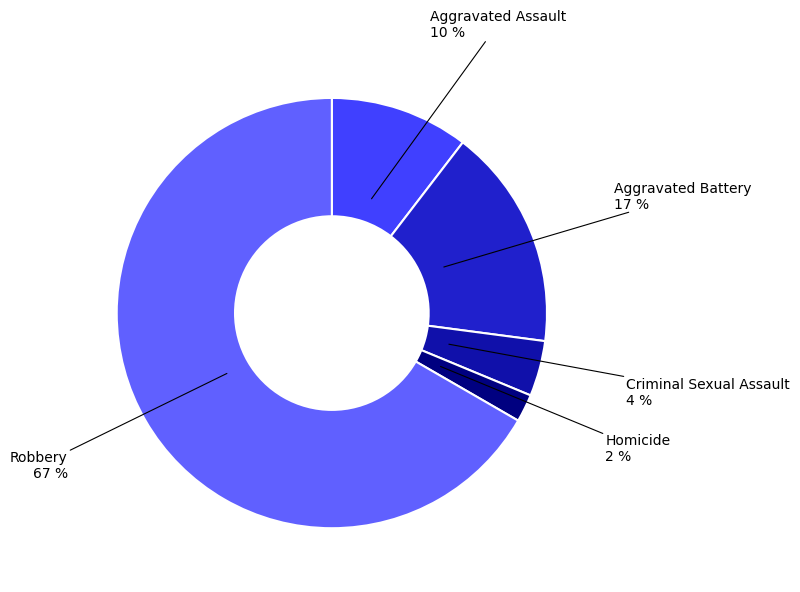

Is the sum of Homicide and Aggravated Battery greater than half?

No